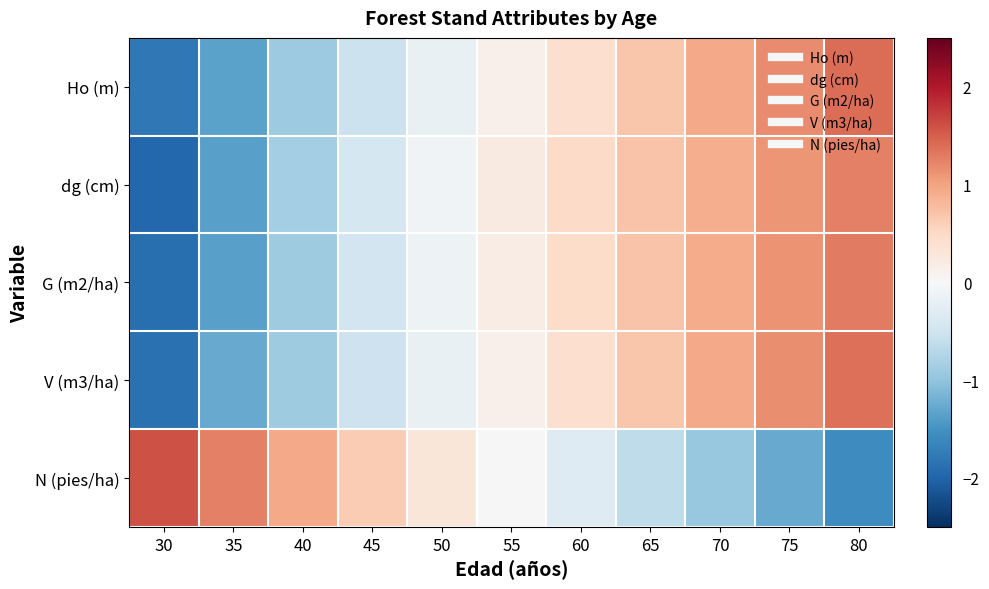

How many distinct data groups are displayed?

5